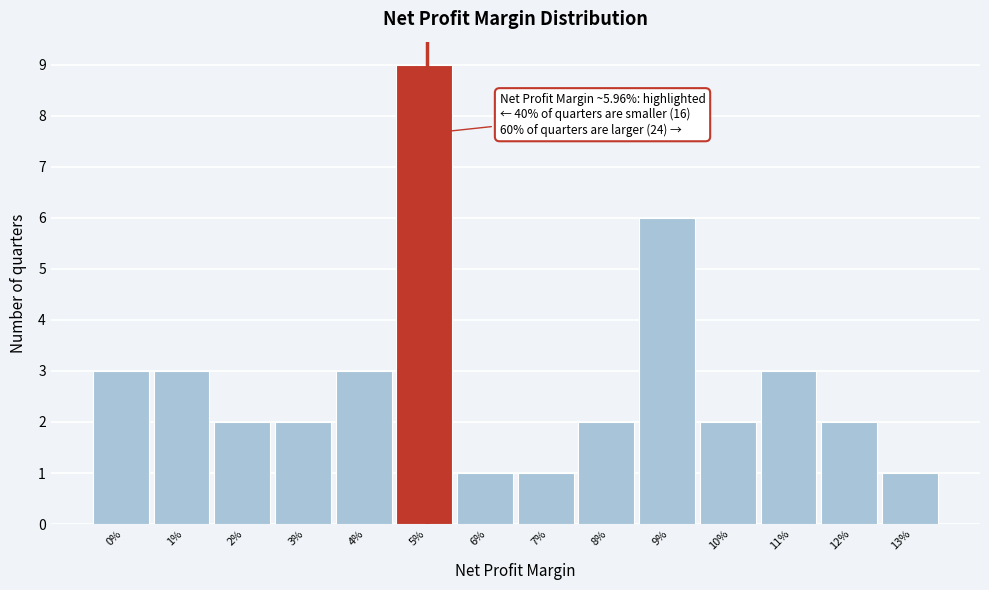

Reading left to right, transcribe all the data shown in this chart.

3	3	2	2	3	9	1	1	2	6	2	3	2	1